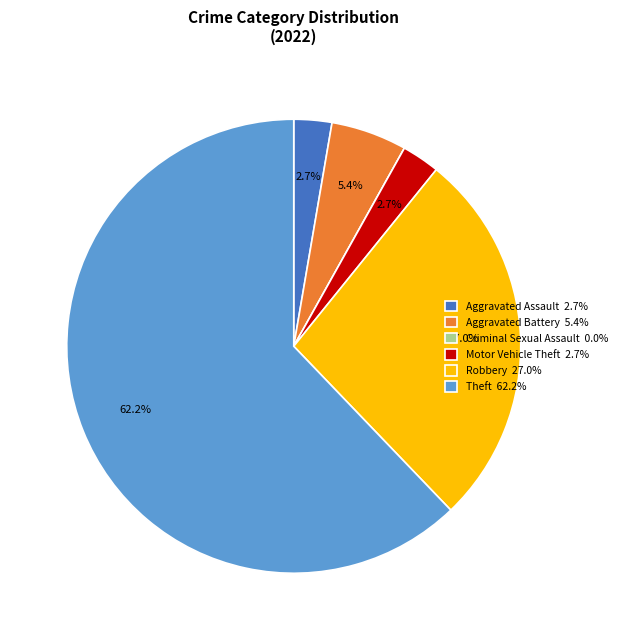

Does Robbery 27.0% account for over 50% of the chart?

No